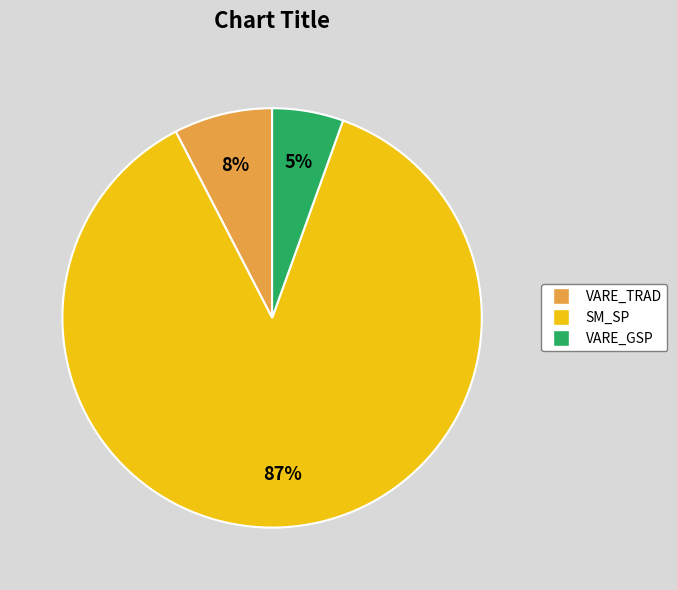

How many segments does this pie chart have?

3